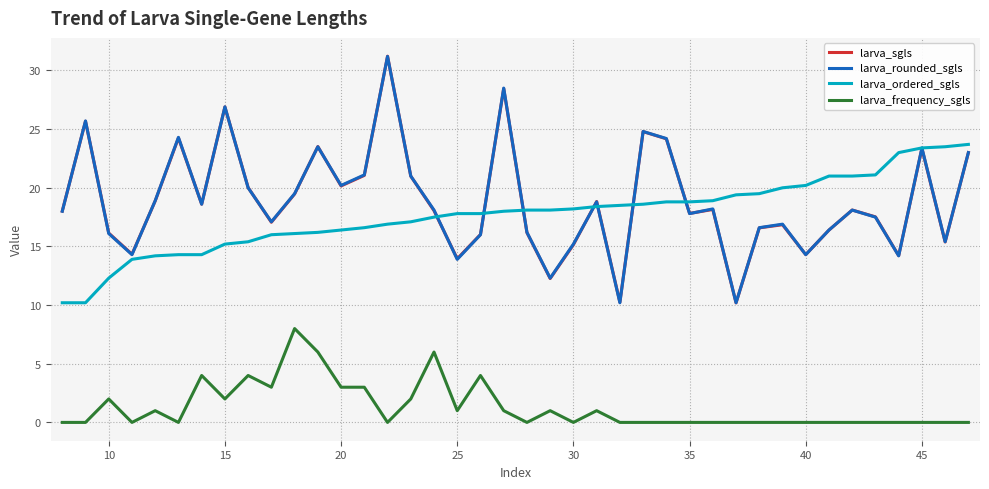

What is the lowest value of the larva_sgls series?

10.2